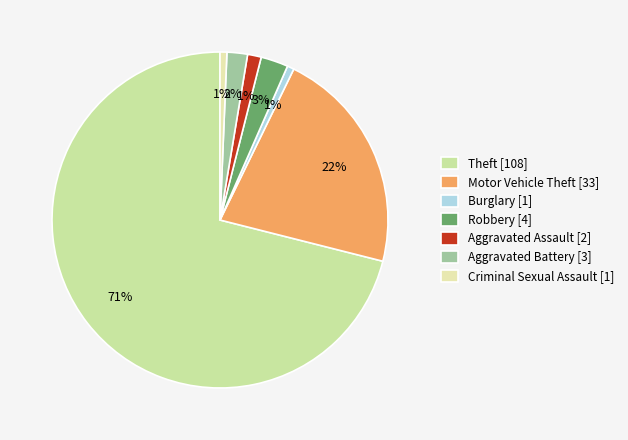

How many segments does this pie chart have?

7